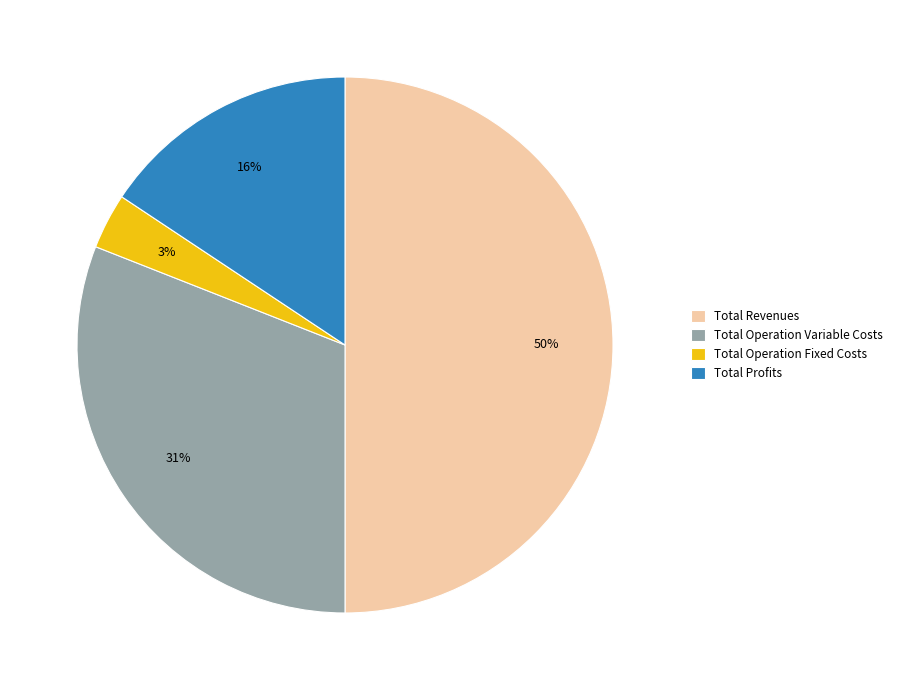

Which slice is the largest?

Total Revenues